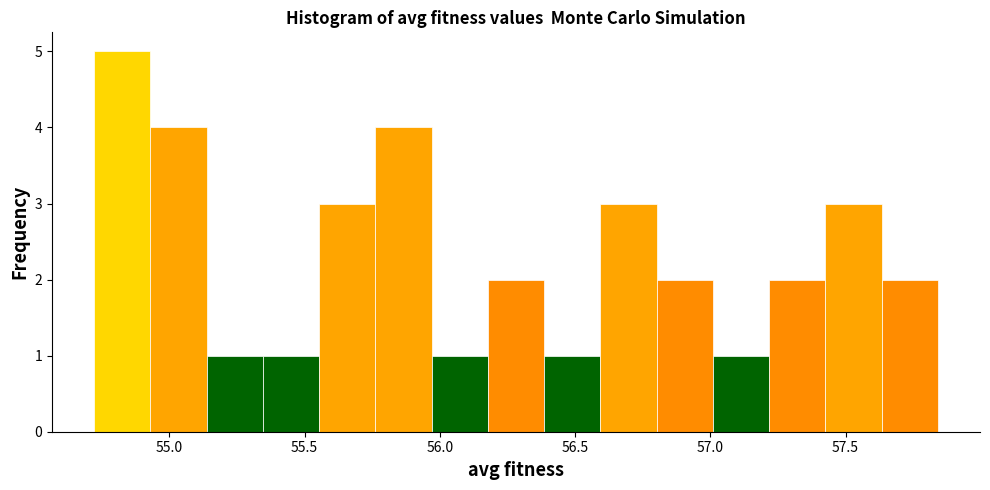

Which range on the x-axis has the tallest bar?

54.70 to 54.95